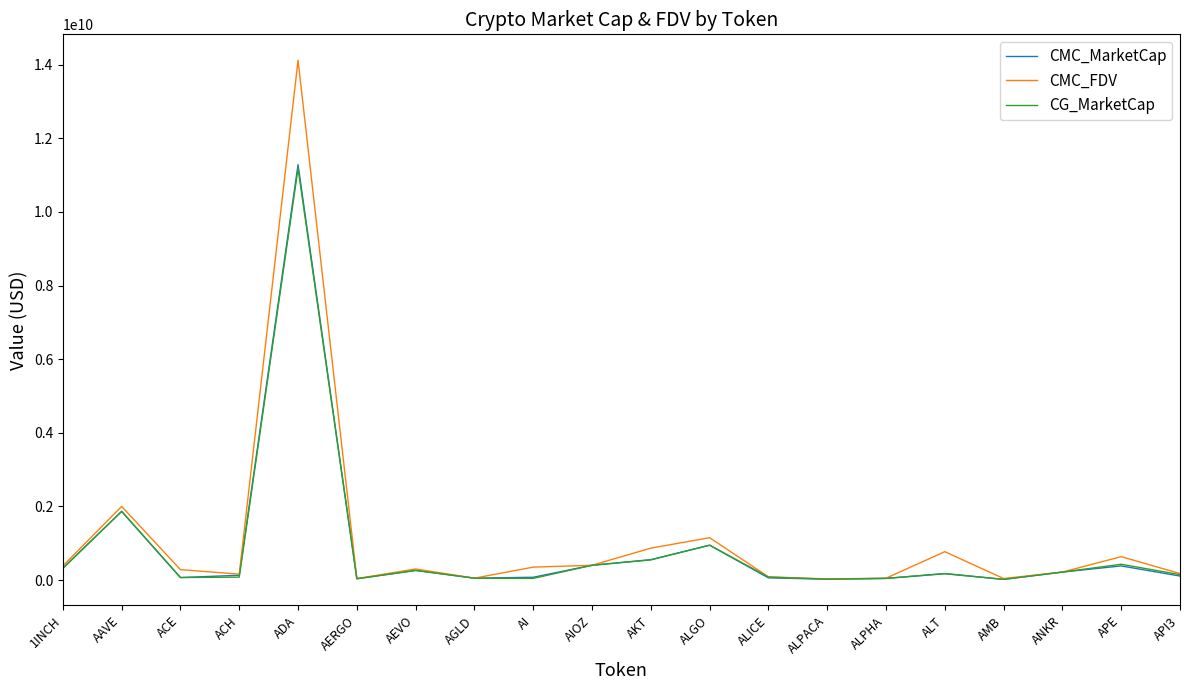

Which series ends up on top after the final intersection of CG_MarketCap and CMC_MarketCap?

CG_MarketCap